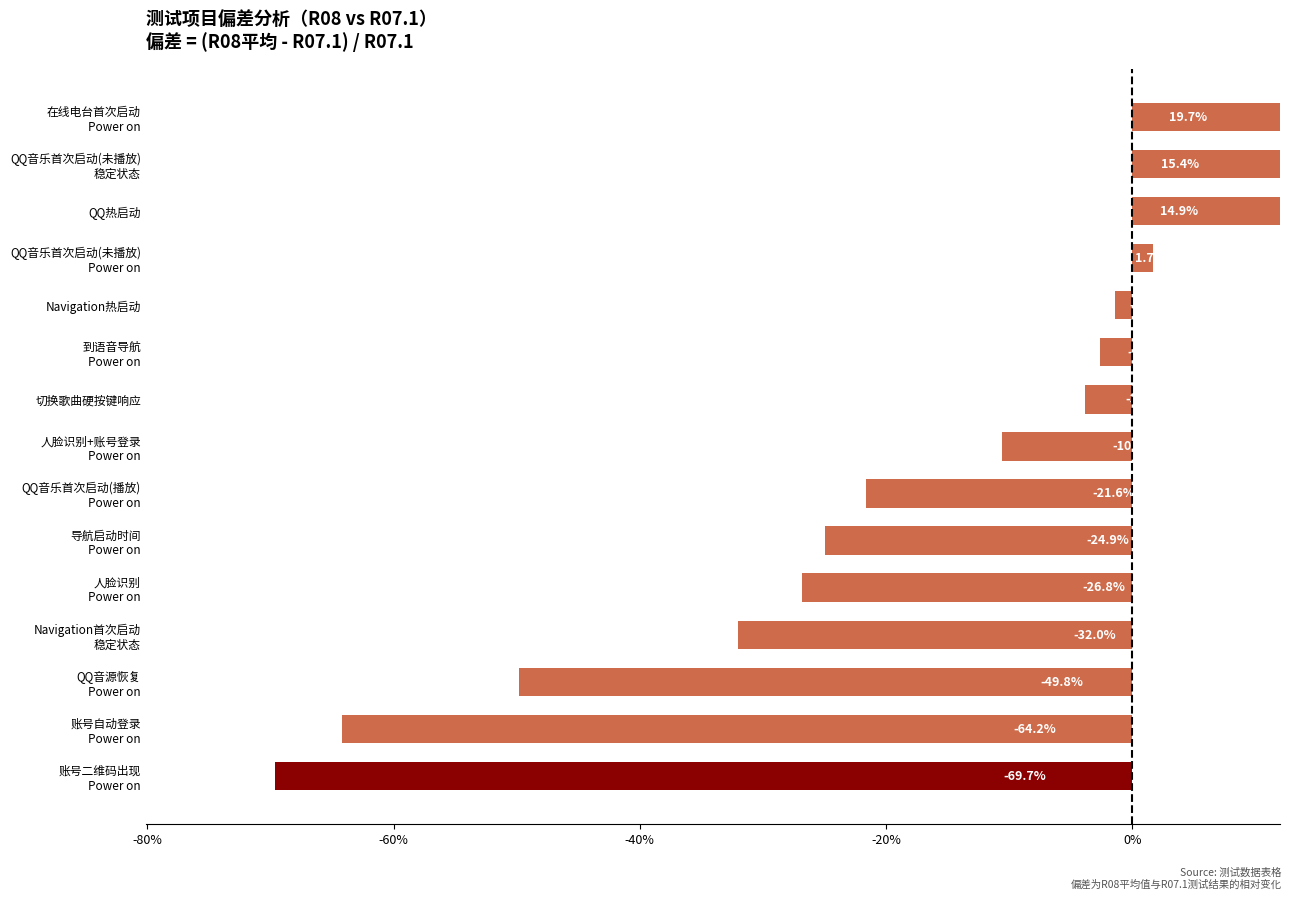

Where does the data first go above 0?

QQ音乐首次启动(未播放) Power on